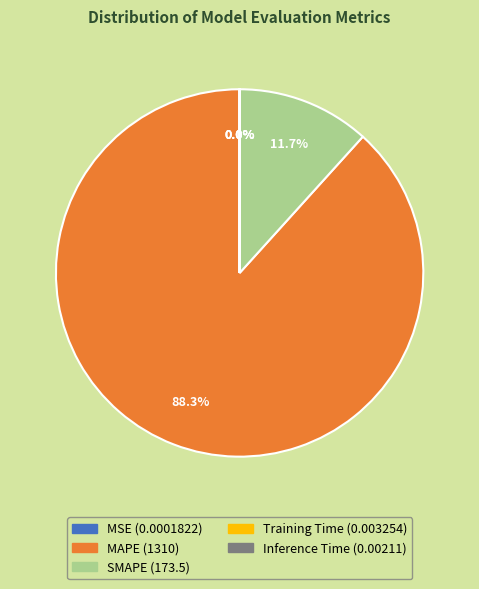

What is the total percentage of MAPE and SMAPE?

100.0%